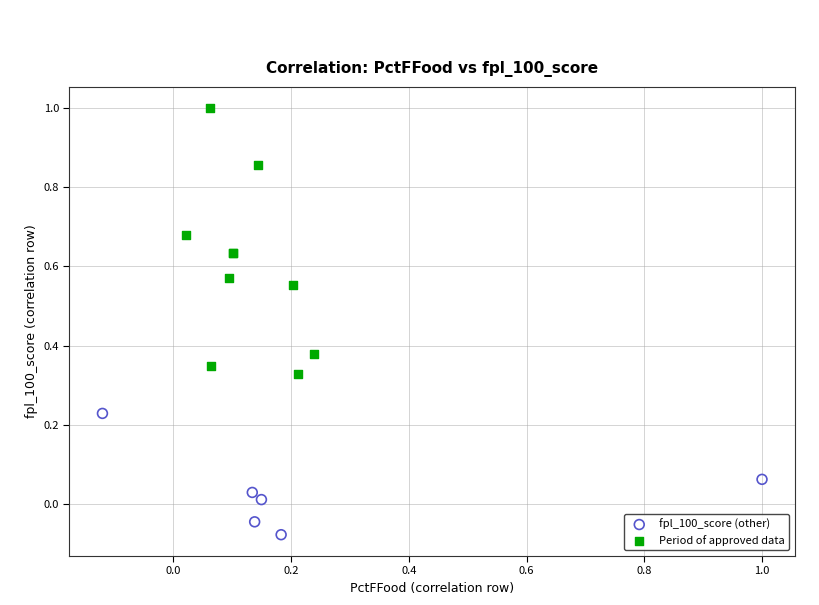

What are all the series names shown in the legend?

fpl_100_score (other), Period of approved data